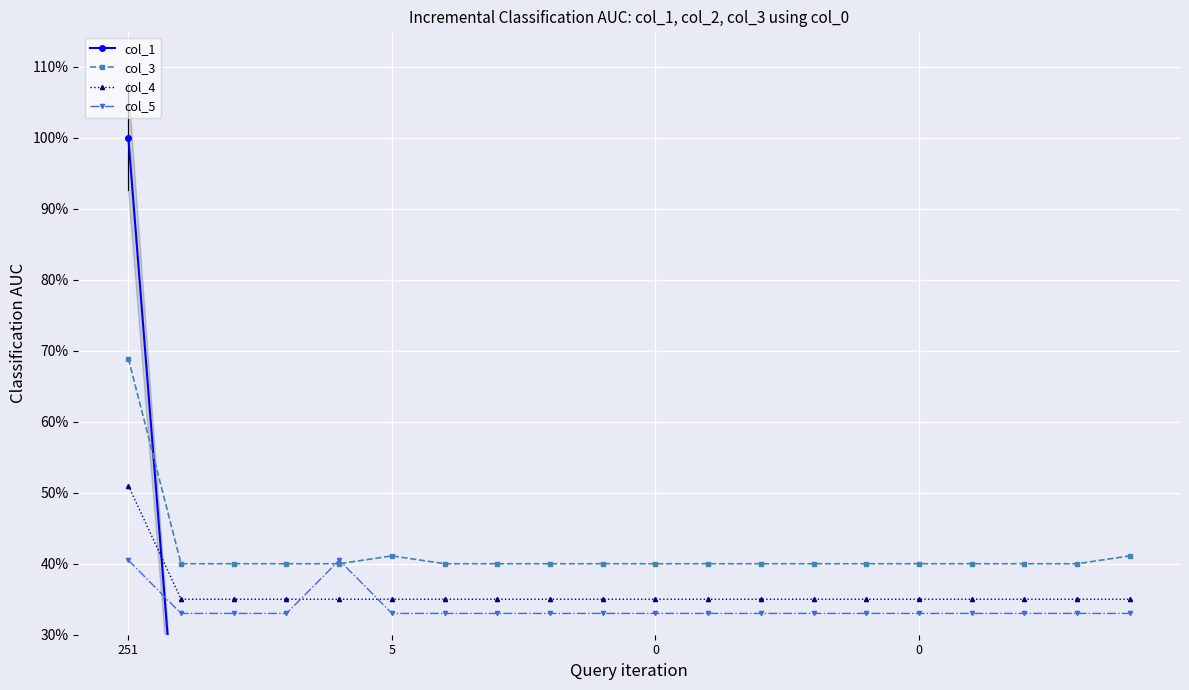

What is the average value of the col_1 series?

6.4